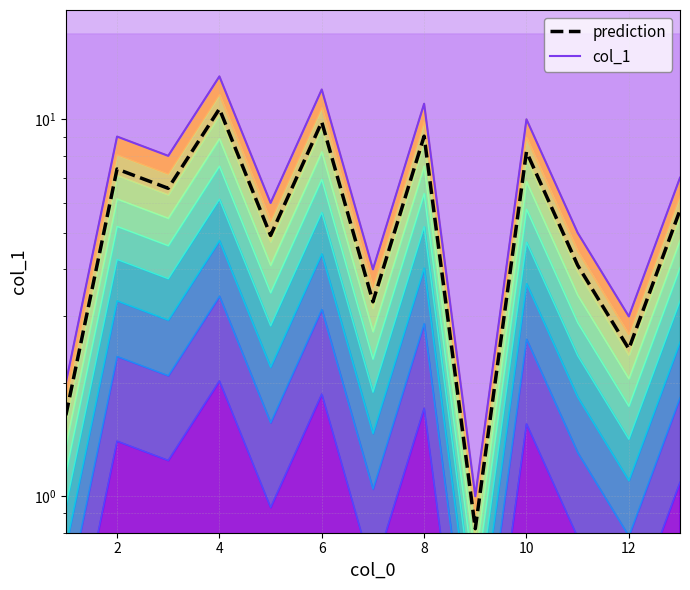

What is the minimum value for col_1?

1.0